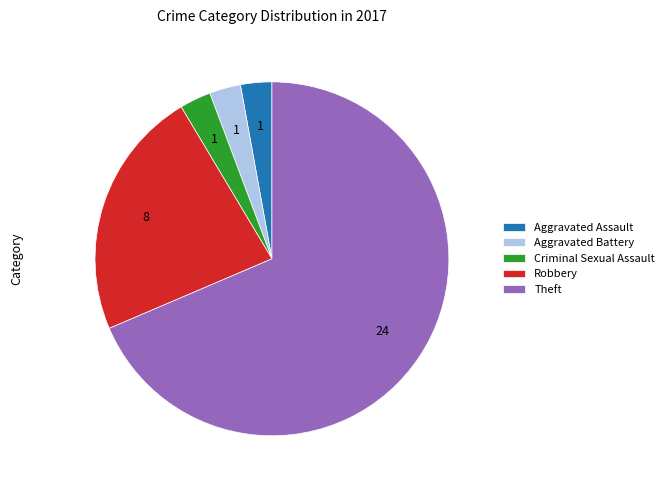

How many segments does this pie chart have?

5